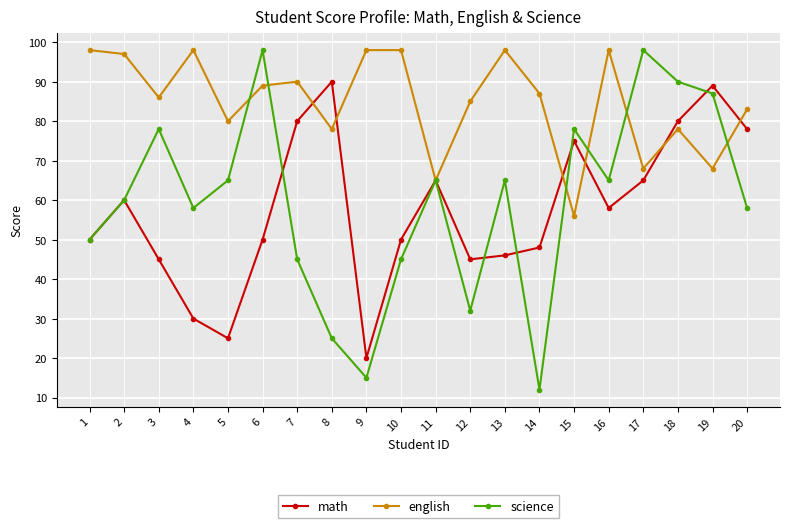

What are all the series names shown in the legend?

math, english, science